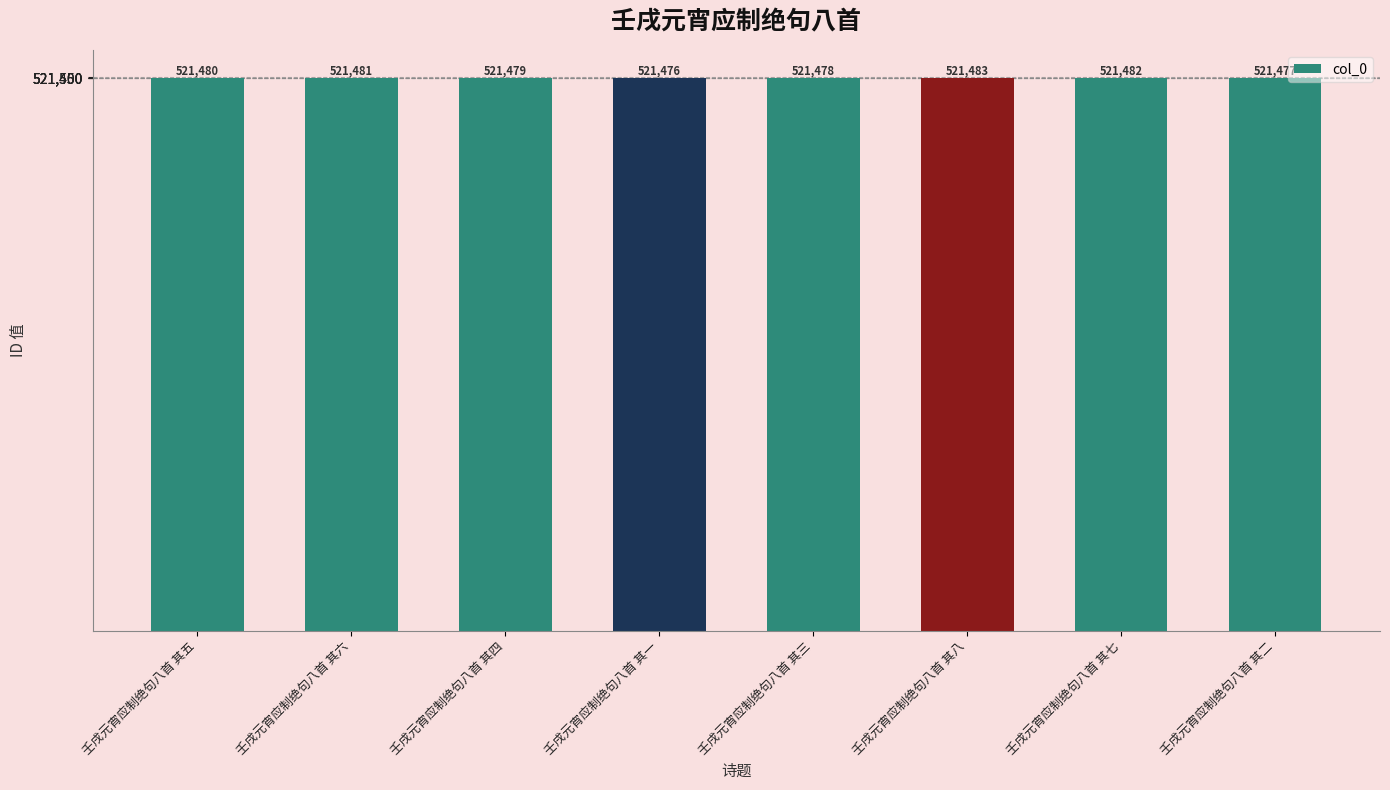

List the labels in order of value, smallest first.

壬戌元宵应制绝句八首 其一, 壬戌元宵应制绝句八首 其二, 壬戌元宵应制绝句八首 其三, 壬戌元宵应制绝句八首 其四, 壬戌元宵应制绝句八首 其五, 壬戌元宵应制绝句八首 其六, 壬戌元宵应制绝句八首 其七, 壬戌元宵应制绝句八首 其八